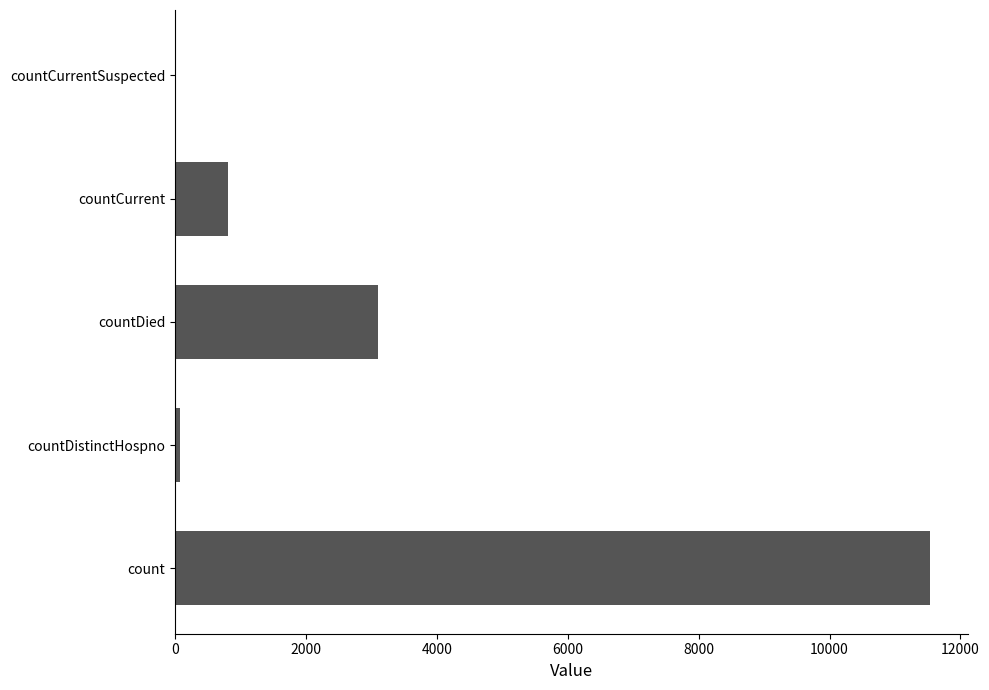

True or false: the data shows -4038 at countCurrentSuspected.

False